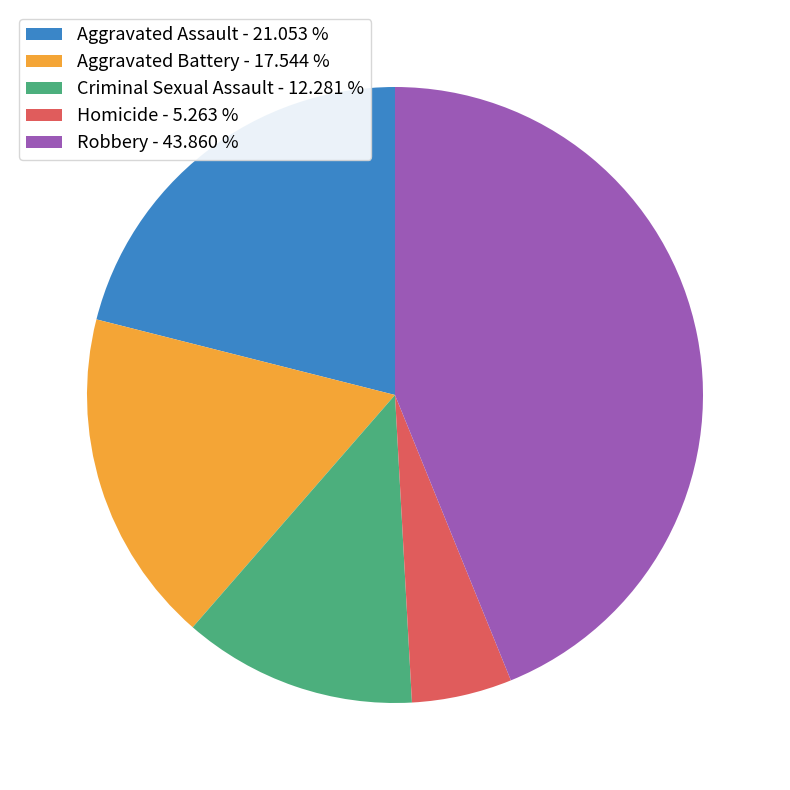

What is the ratio of the value at Criminal Sexual Assault - 12.281 % to the value at Aggravated Assault - 21.053 %?

0.6